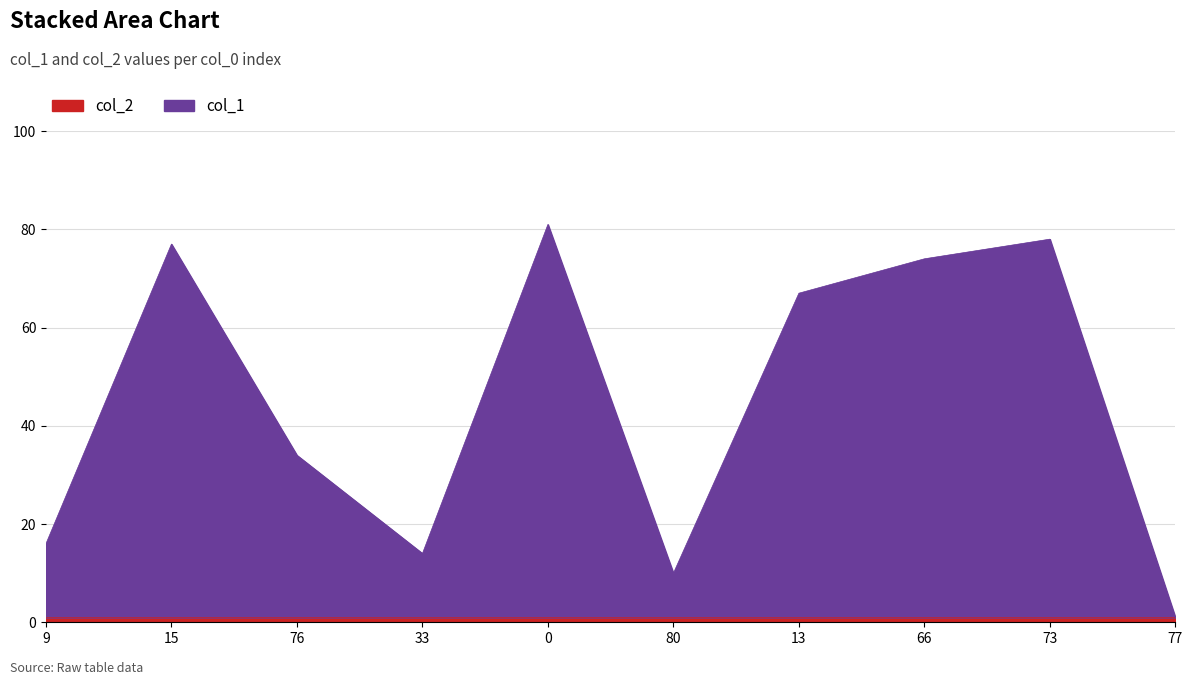

What is the difference between the values at 76 and 13?

33